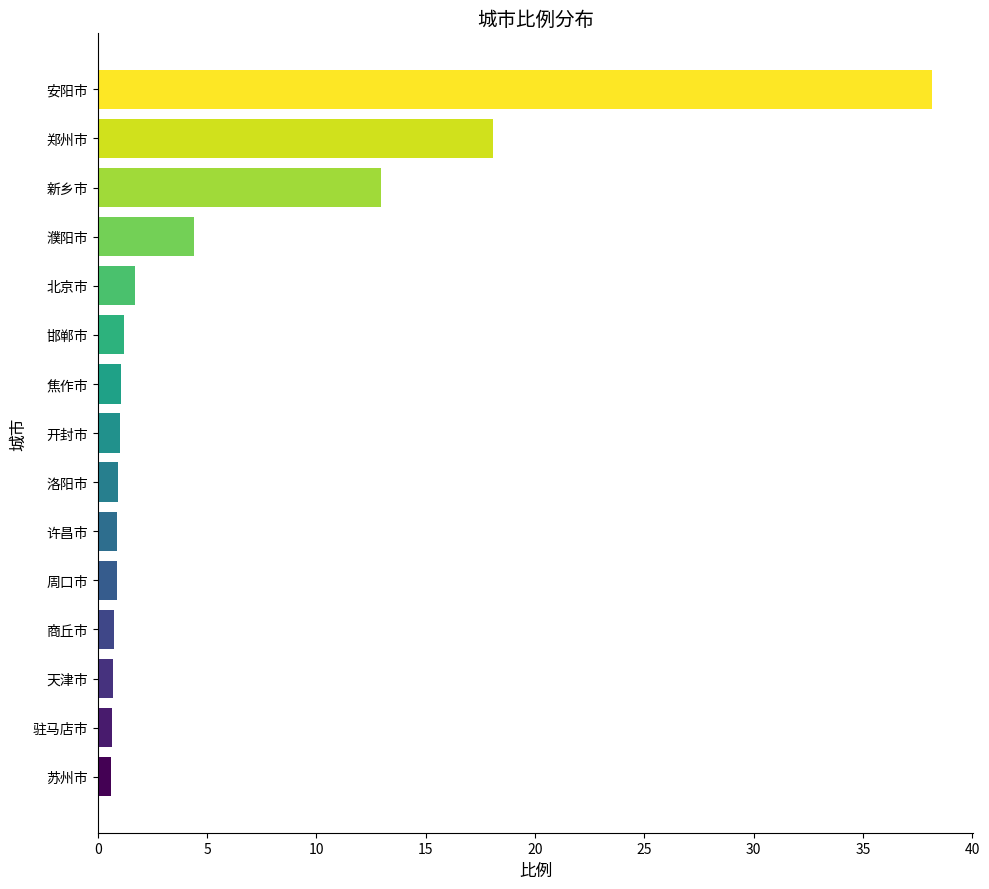

What is the minimum value shown in the chart?

0.6